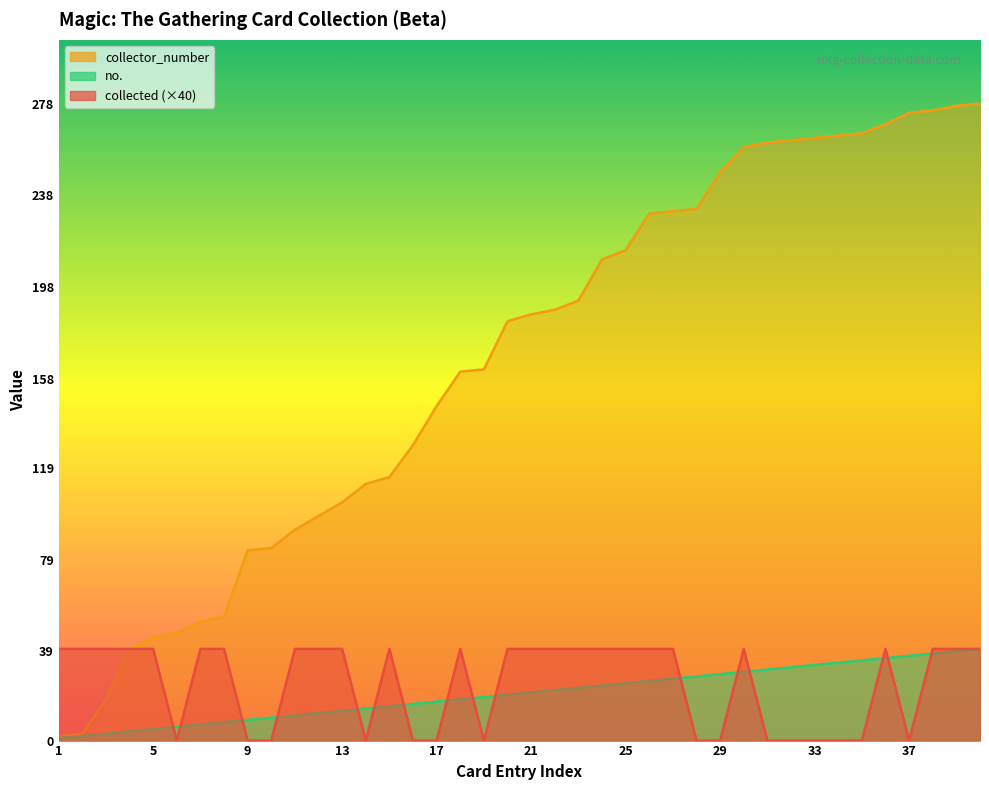

At which category is the sum across all series the highest?

40